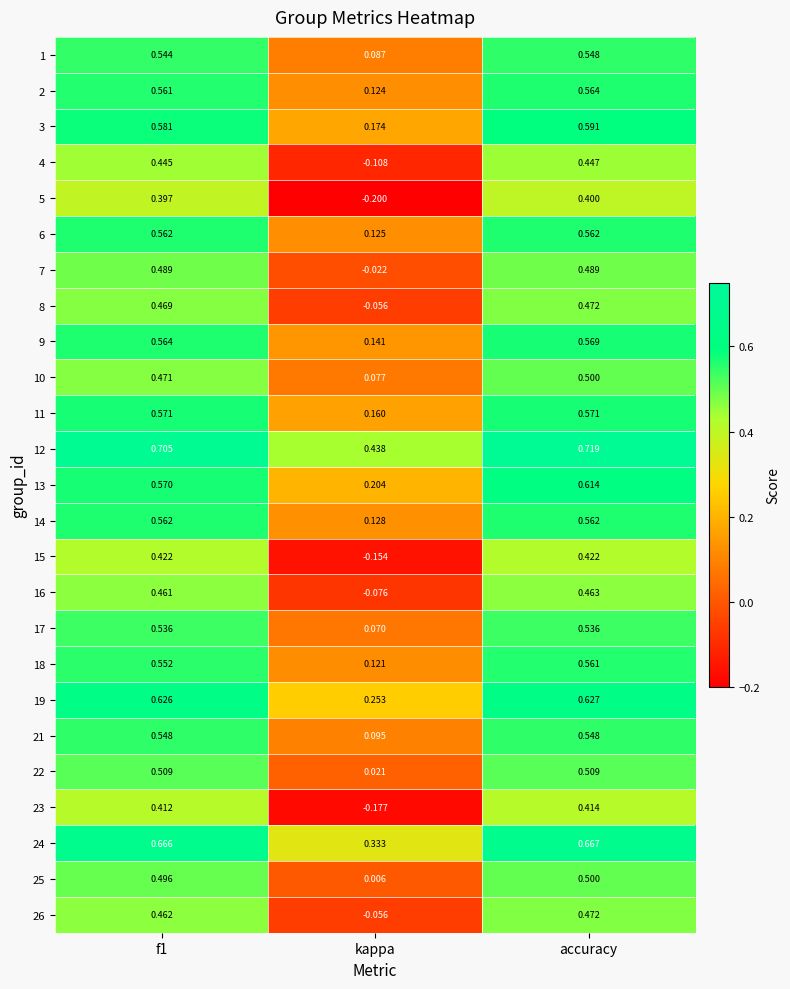

At how many categories does at least one series exceed 0?

3